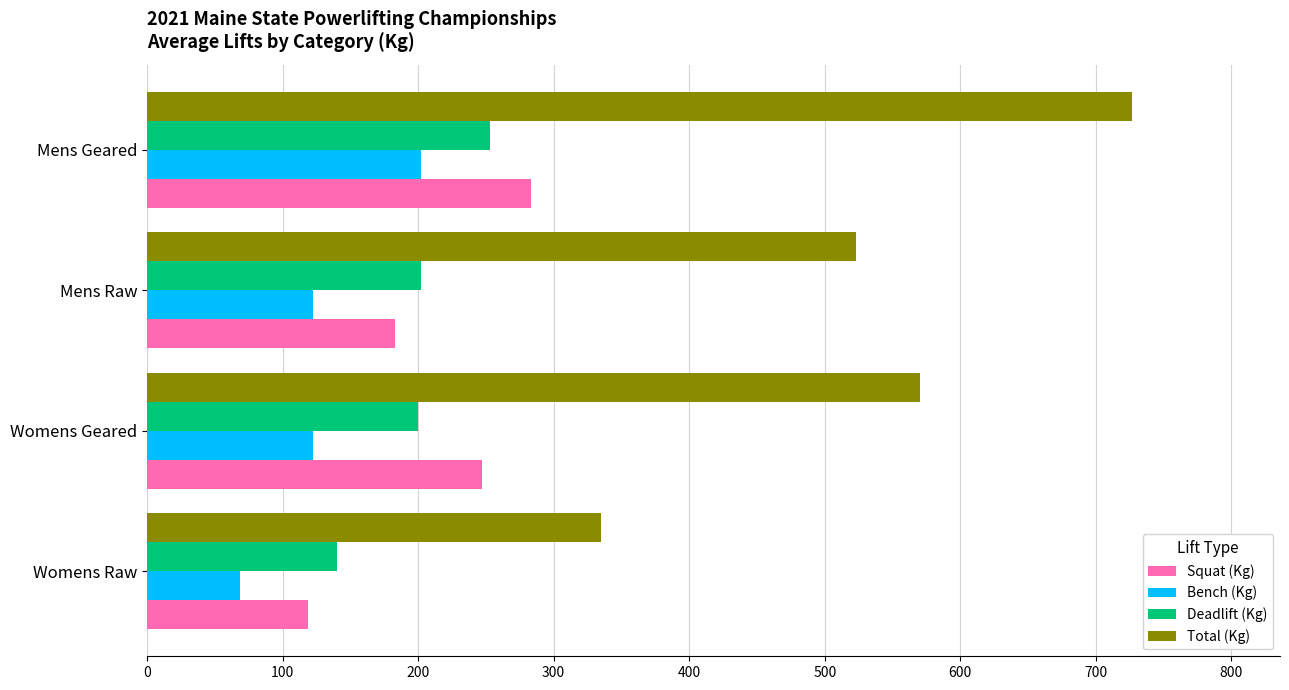

What is the difference between the maximum and second lowest values in the Deadlift (Kg) series?

52.7